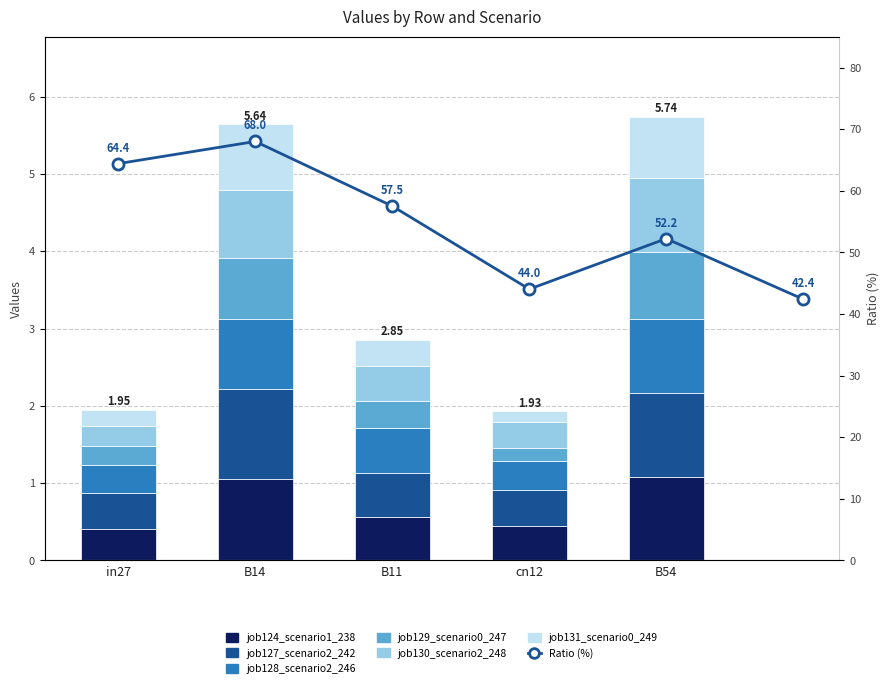

The job130_scenario2_248 series shows 1.0 at B54. True or false?

True